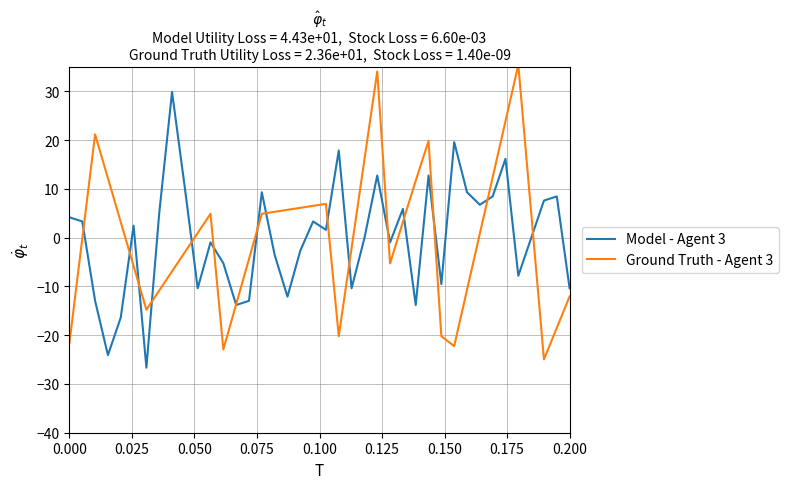

What is the maximum value shown in the chart?

35.4